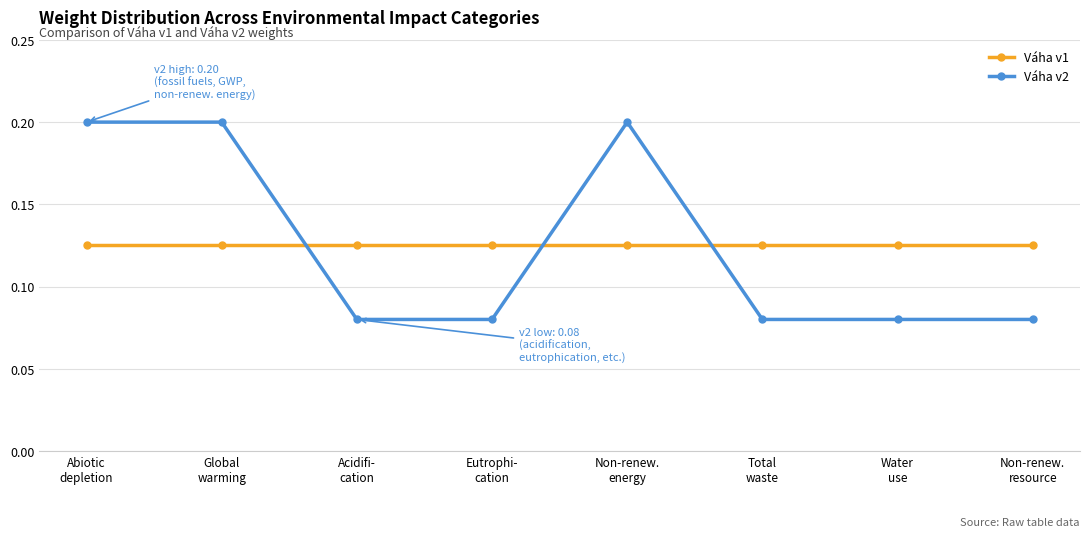

How many times do Váha v1 and Váha v2 cross each other?

3